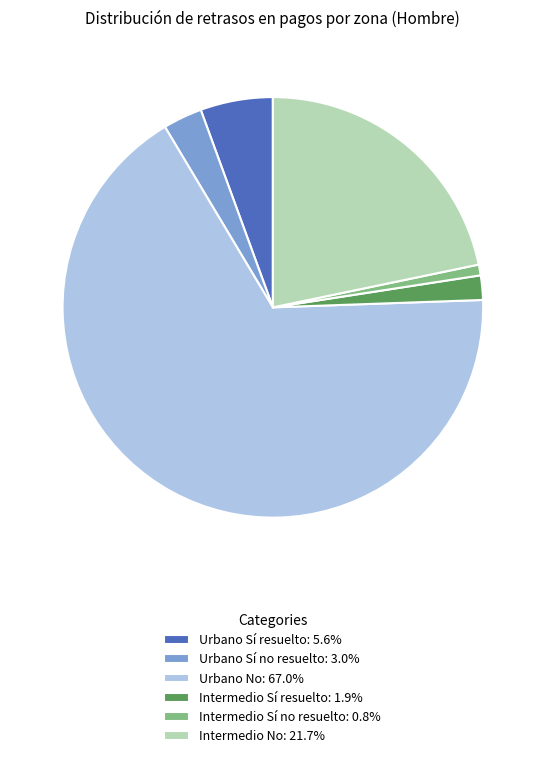

How many segments does this pie chart have?

6